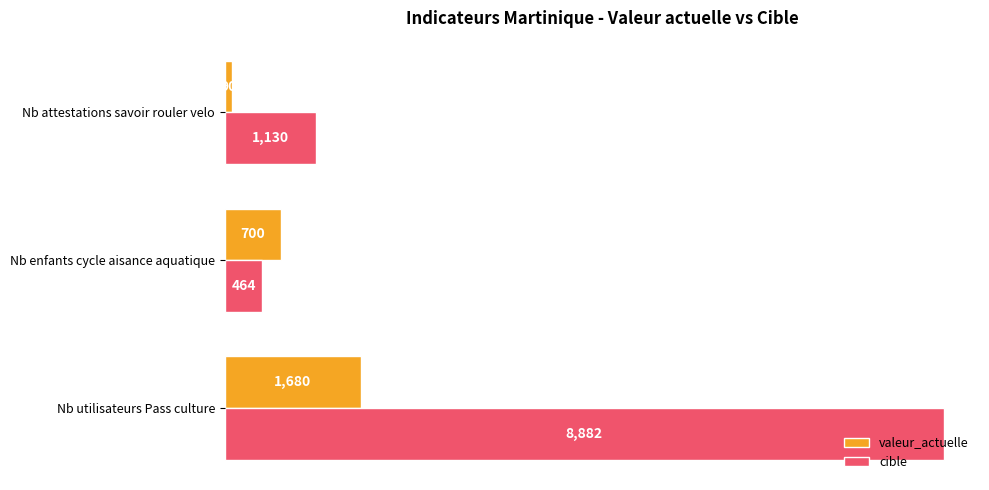

How many data points does each series have?

3